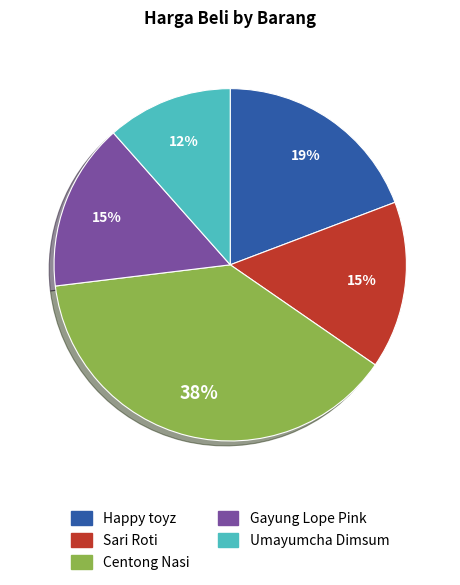

Do Centong Nasi and Happy toyz together represent more than half of the pie?

Yes